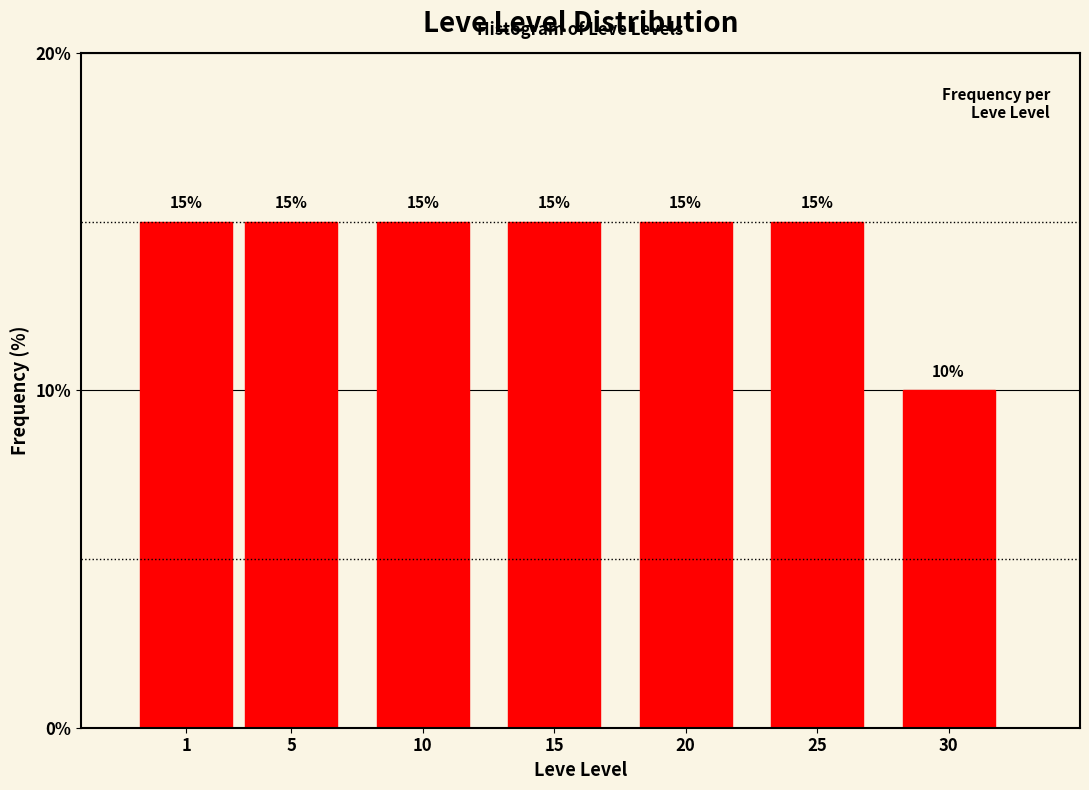

Reading left to right, what are all the values shown in this chart?

15	15	15	15	15	15	10